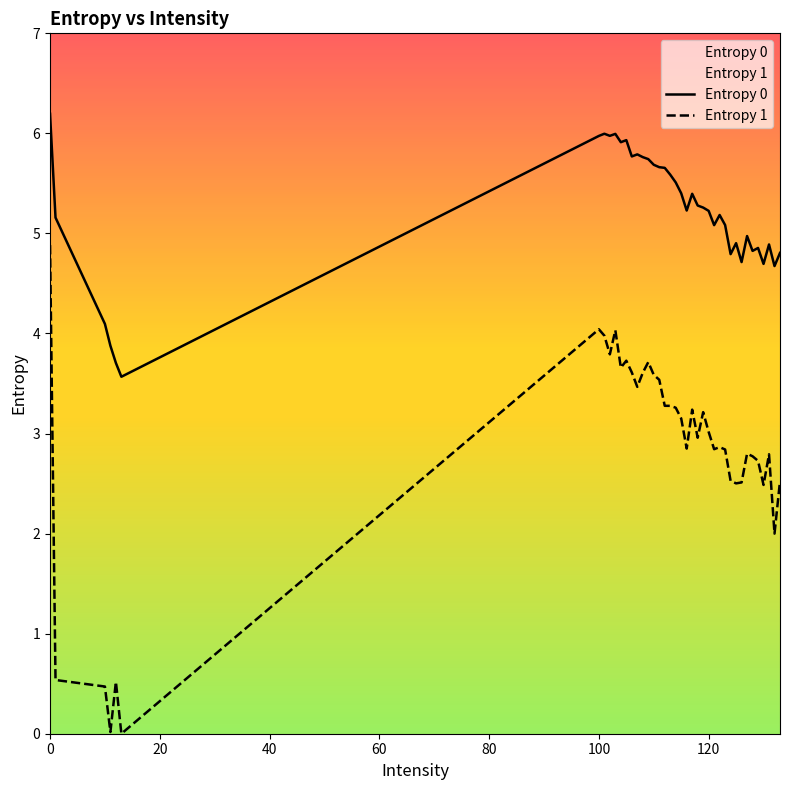

Reading right to left, list all the values displayed in this chart.

Entropy 0: 4.8	4.7	4.9	4.7	4.9	4.8	5.0	4.7	4.9	4.8	5.1	5.2	5.1	5.2	5.3	5.3	5.4	5.2	5.4	5.5	5.6	5.7	5.7	5.7	5.7	5.8	5.8	5.8	5.9	5.9	6.0	6.0	6.0	6.0	3.6	3.7	3.9	4.1	5.2	6.2
Entropy 1: 2.5	2.0	2.8	2.5	2.7	2.8	2.8	2.5	2.5	2.5	2.8	2.9	2.8	3.0	3.2	3.0	3.2	2.8	3.2	3.3	3.3	3.3	3.5	3.6	3.7	3.6	3.5	3.6	3.7	3.7	4.0	3.8	4.0	4.0	0.0	0.5	0.0	0.5	0.5	4.9